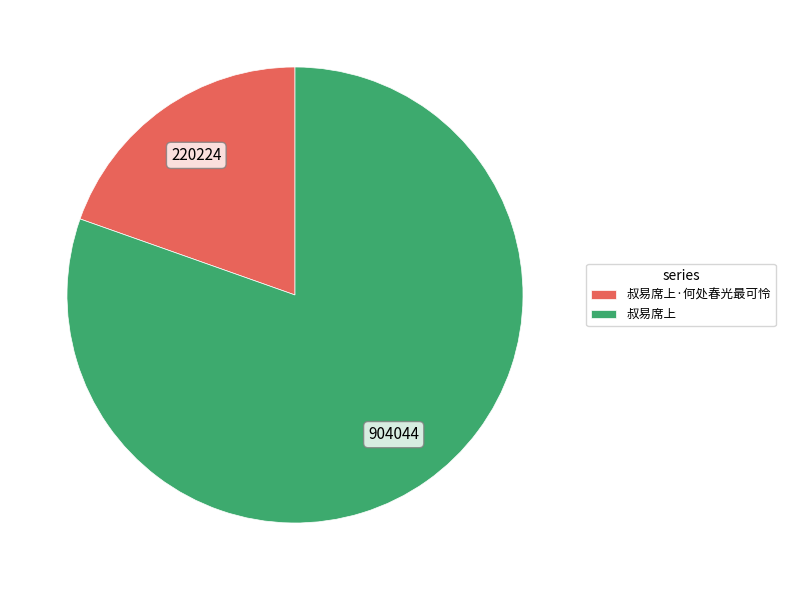

What is the ratio of the value at 叔易席上 to the value at 叔易席上·何处春光最可怜?

4.1